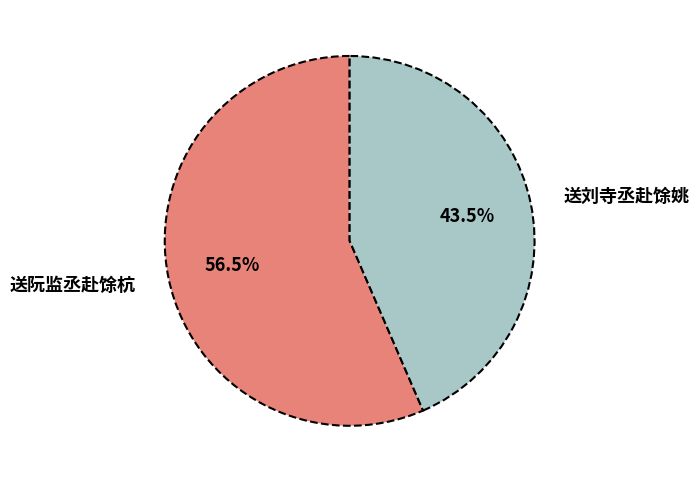

Does 送刘寺丞赴馀姚 represent more than half of the total?

No